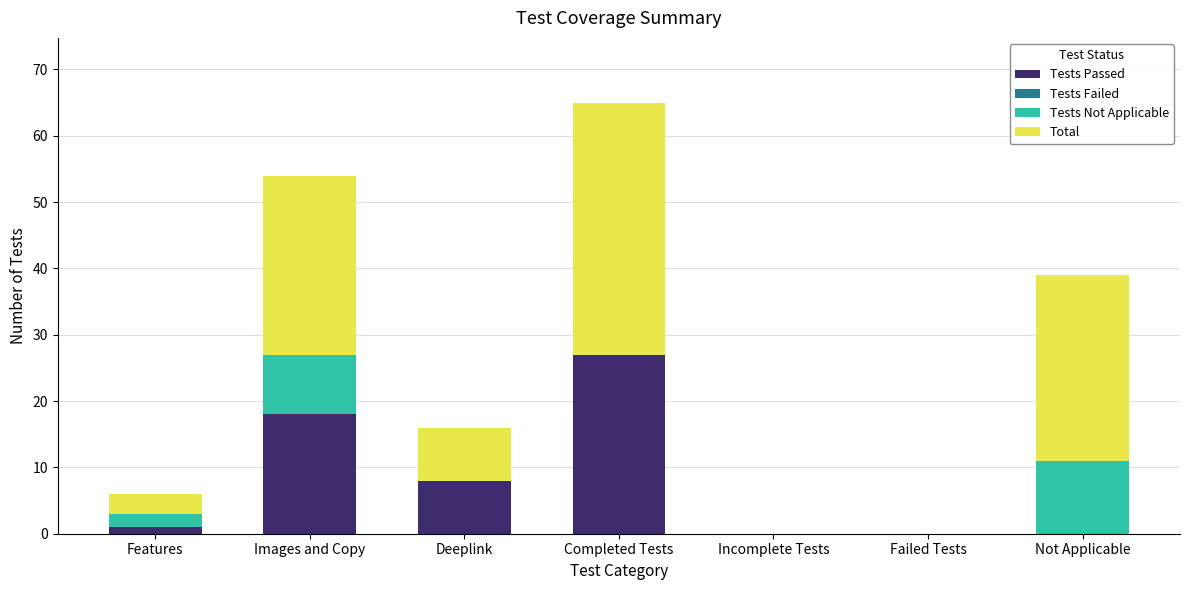

At which category is the sum across all series the highest?

Completed Tests